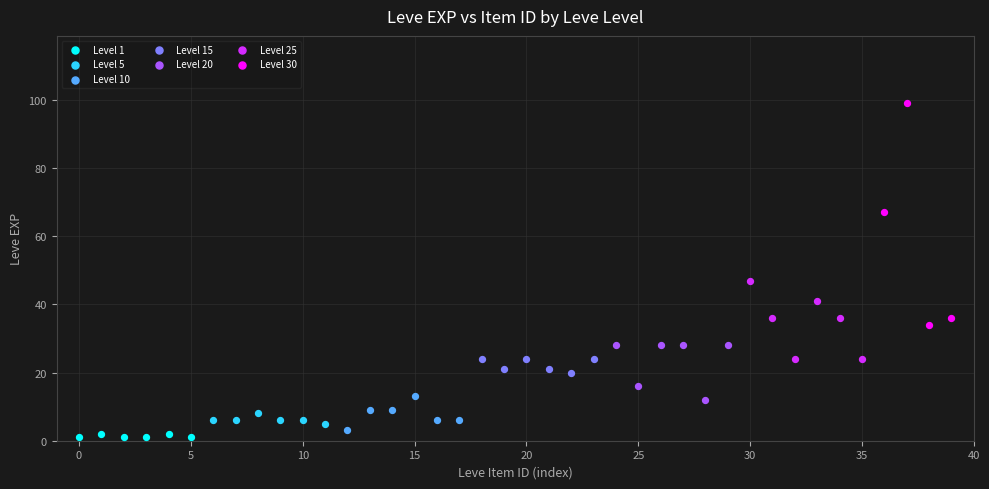

Which series reaches the maximum Y coordinate?

Level 30